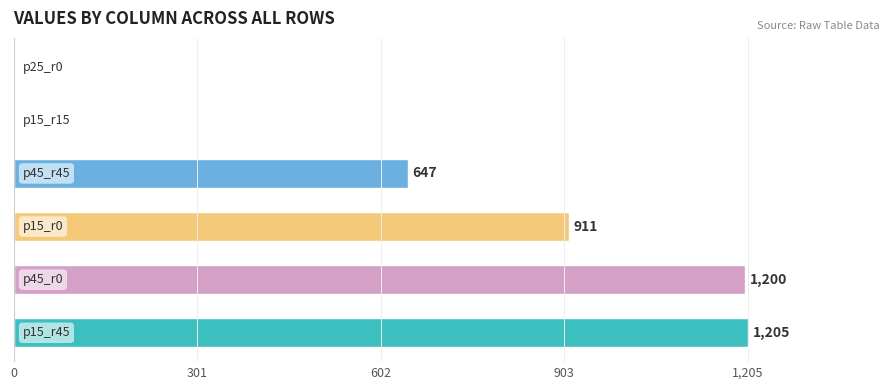

What is the greatest value displayed?

1205